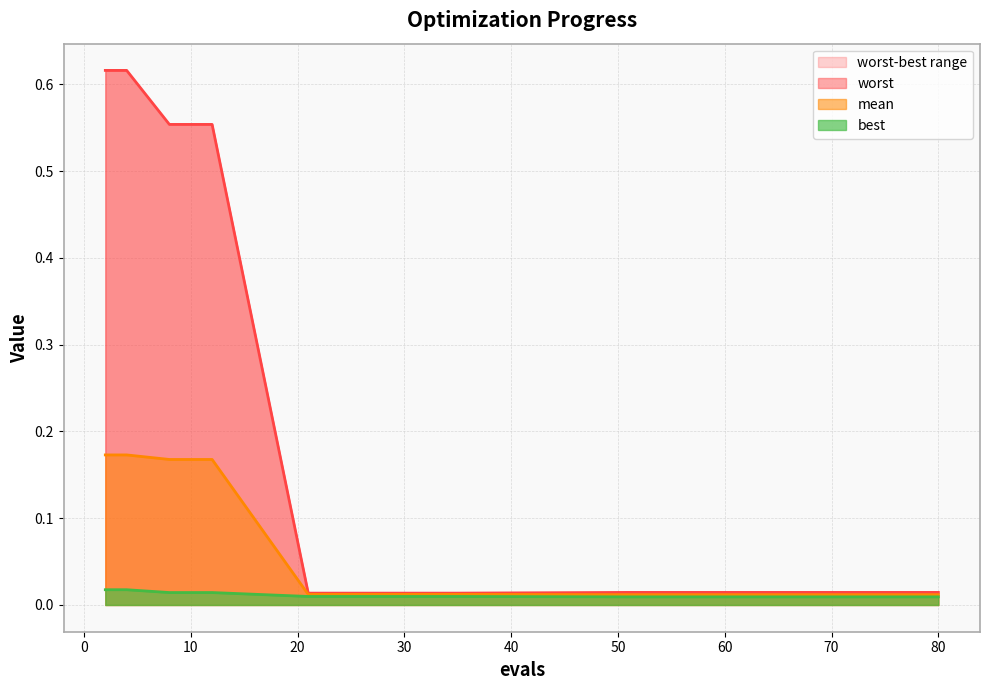

Which series changed the most between 27 and 75?

worst